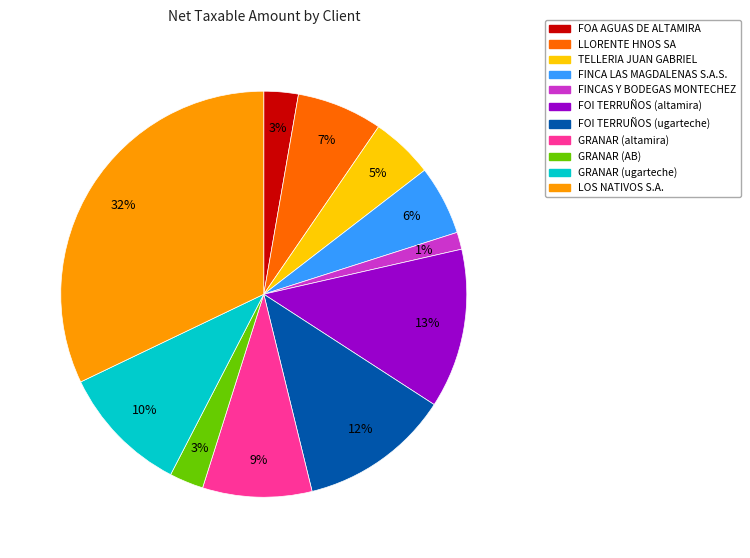

Is there any slice that represents more than half of the pie?

No